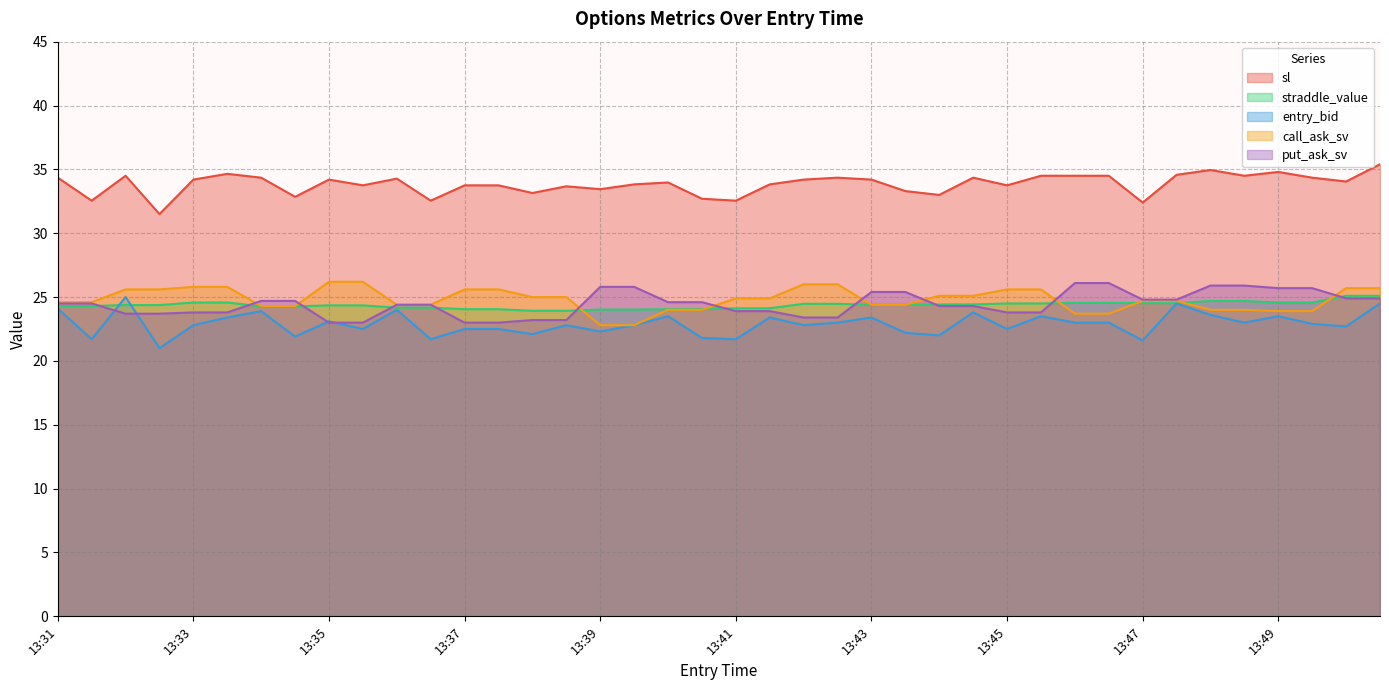

Read the sl value at 13:31.

34.4